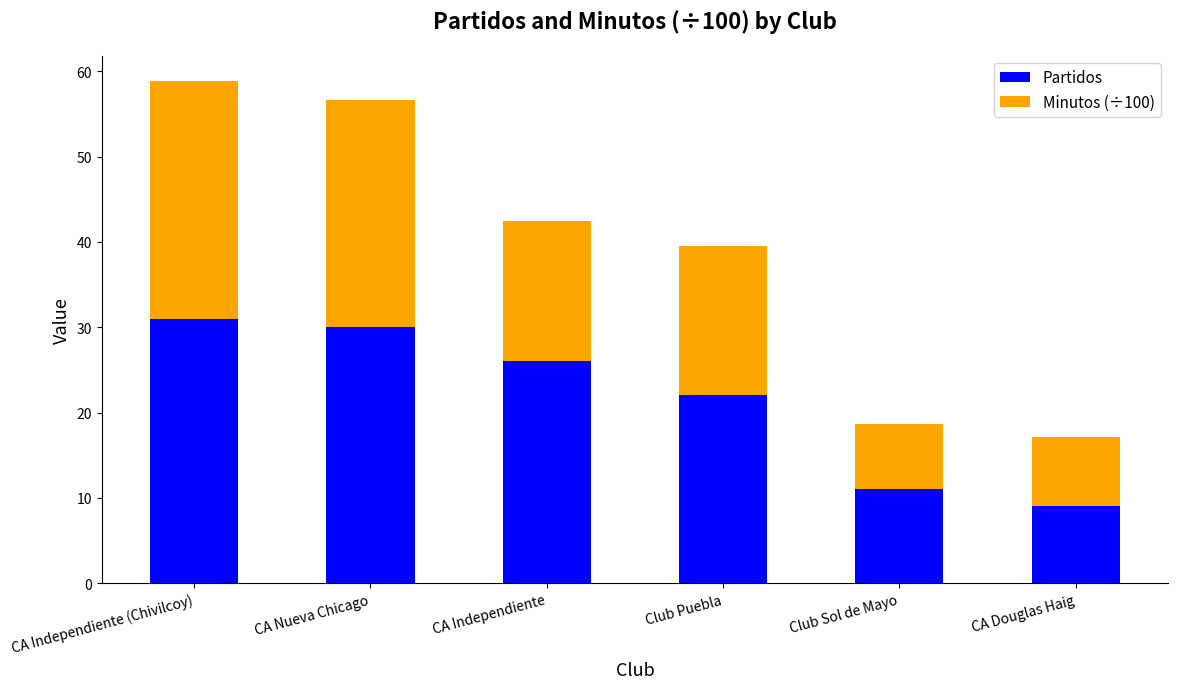

What is the sum of all Partidos values?

129.0